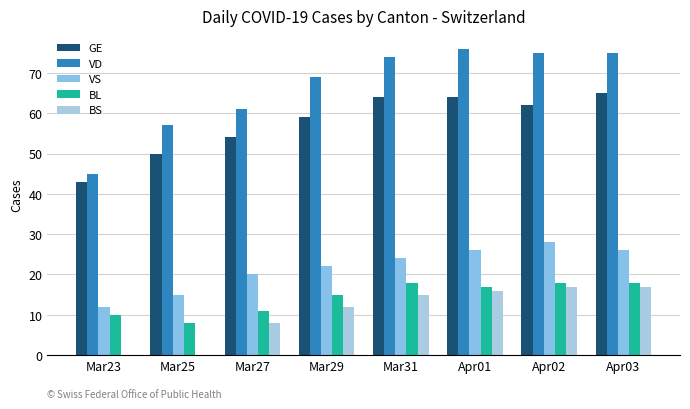

True or false: VS has a value of 22 at Mar29.

True